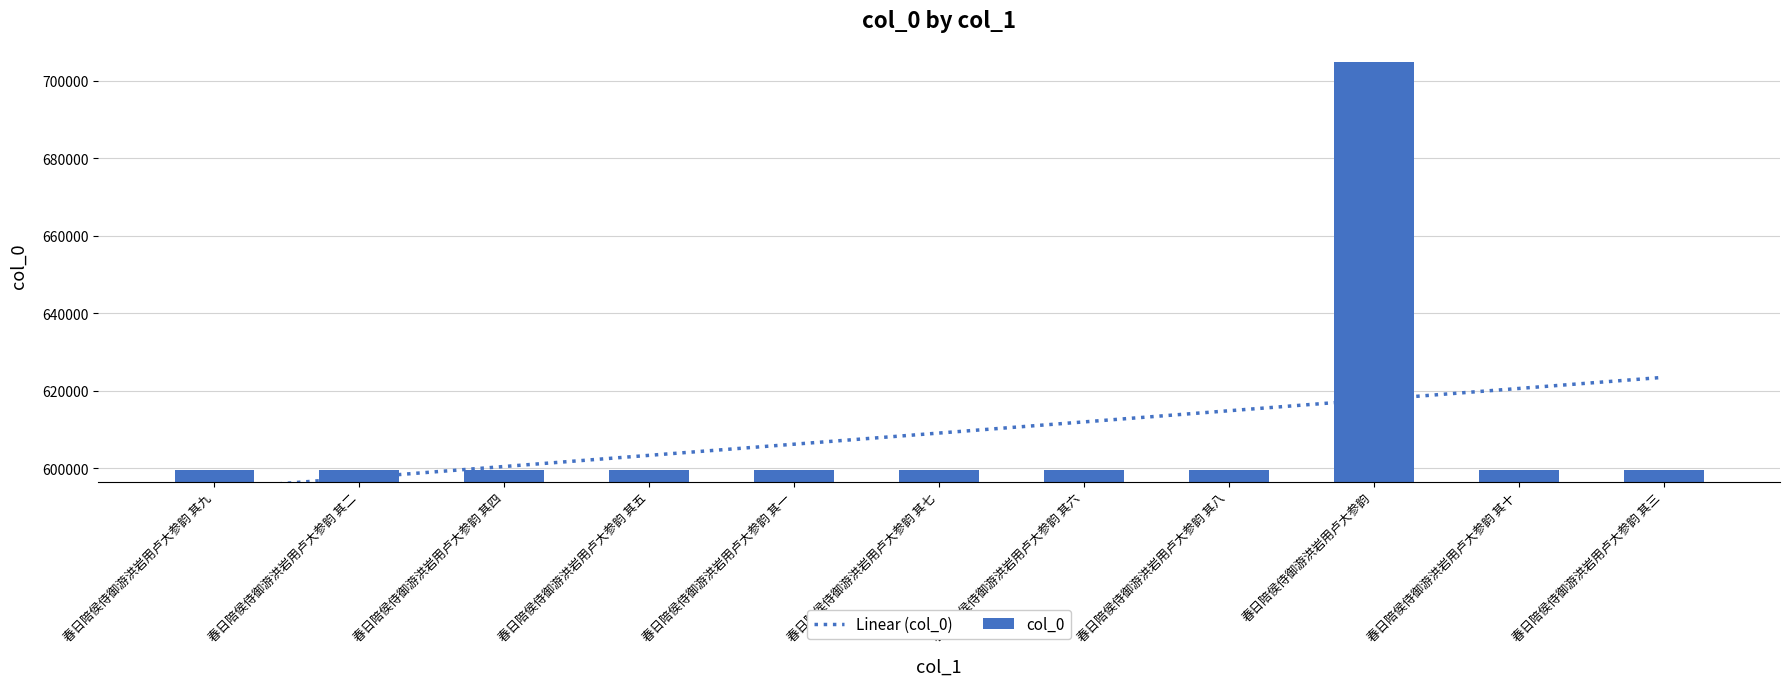

What position from the left is 春日陪侯侍御游洪岩用卢大参韵 其六?

7